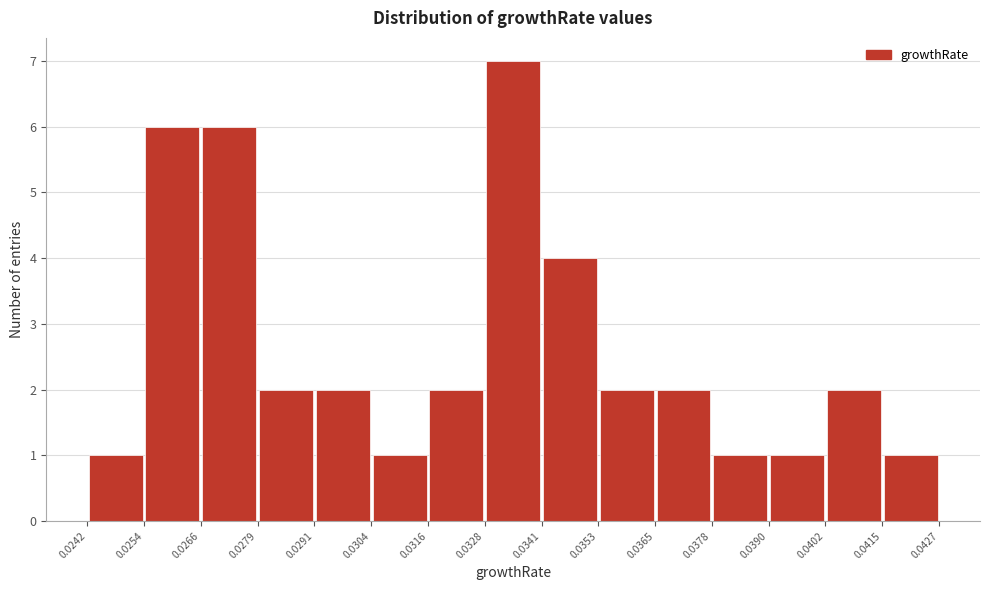

What is the height of the bar covering 0.0390 to 0.0402 on the x-axis? The values are not printed on the chart, so give them approximately, as read against the axis.

1